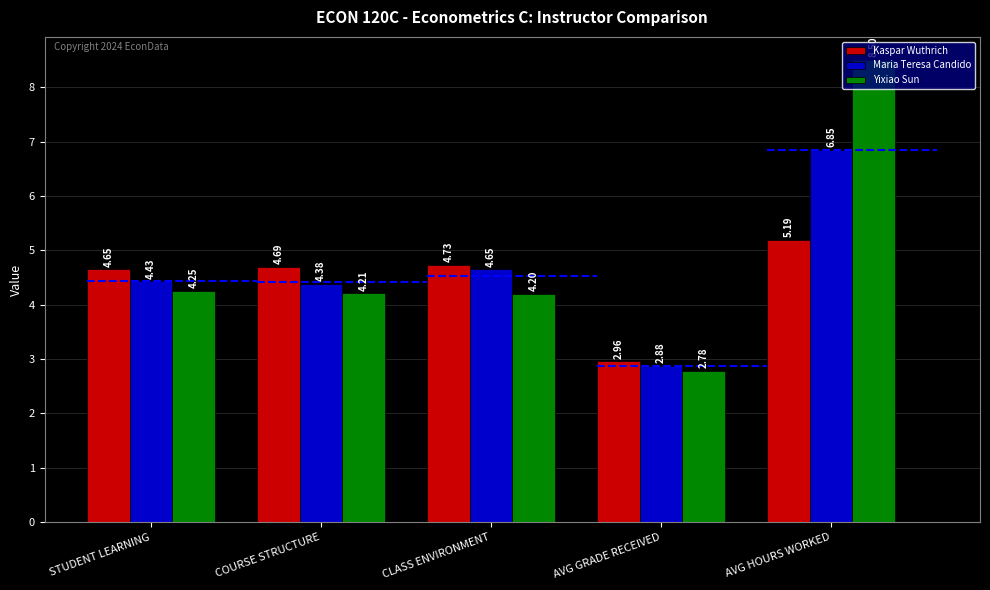

Where is Yixiao Sun nearest to the value 5?

STUDENT LEARNING